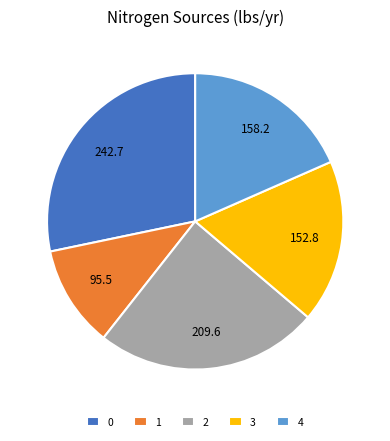

What is the ratio of the value at 0 to the value at 3?

1.6